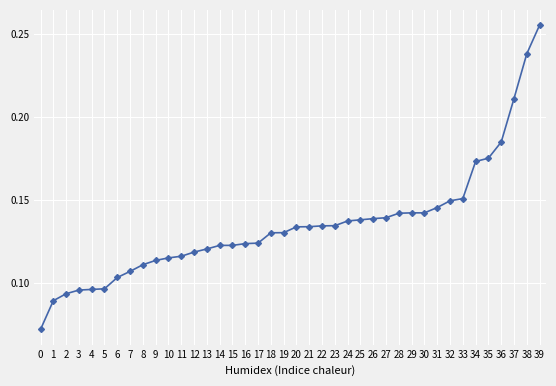

Count the values in the range 0 to 1.

40